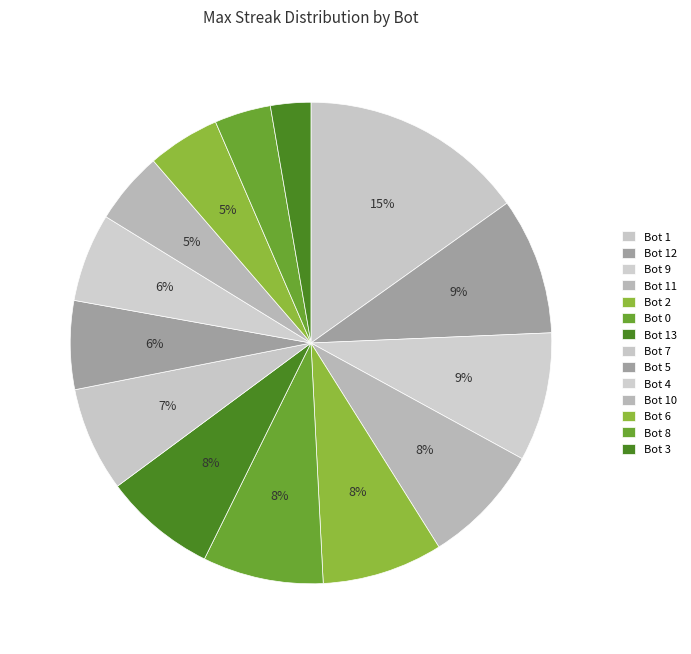

To the nearest percent, what is the combined percentage of Bot 0 and Bot 9?

17%